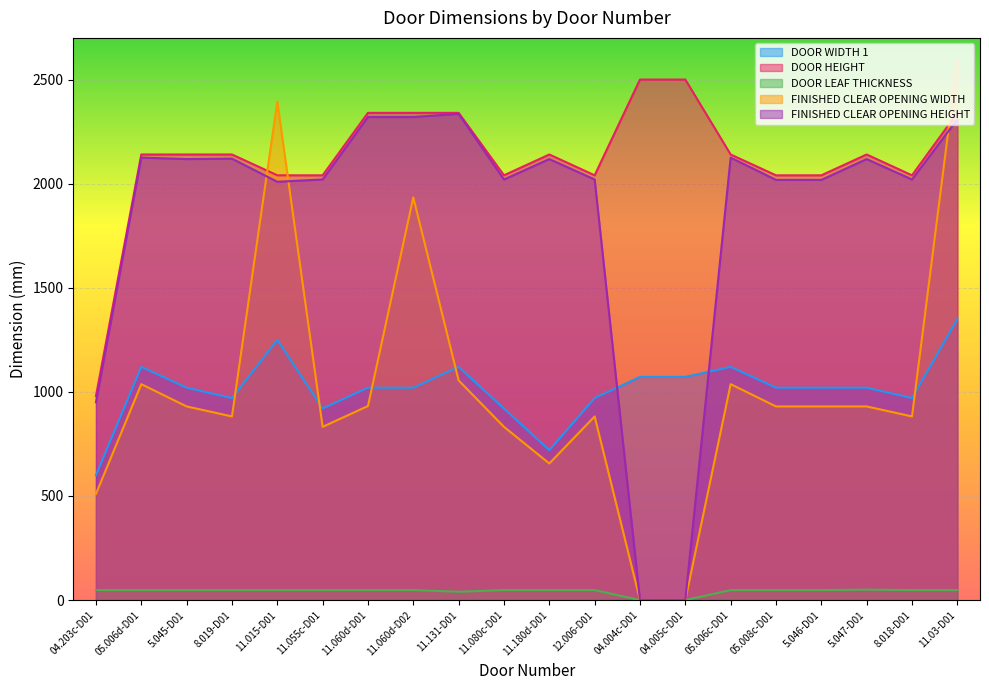

Rank the categories by DOOR WIDTH 1 value from lowest to highest.

04.203c-D01, 11.180d-D01, 11.055c-D01, 11.080c-D01, 8.019-D01, 12.006-D01, 8.018-D01, 5.045-D01, 11.060d-D01, 11.060d-D02, 05.008c-D01, 5.046-D01, 5.047-D01, 04.004c-D01, 04.005c-D01, 05.006d-D01, 11.131-D01, 05.006c-D01, 11.015-D01, 11.03-D01